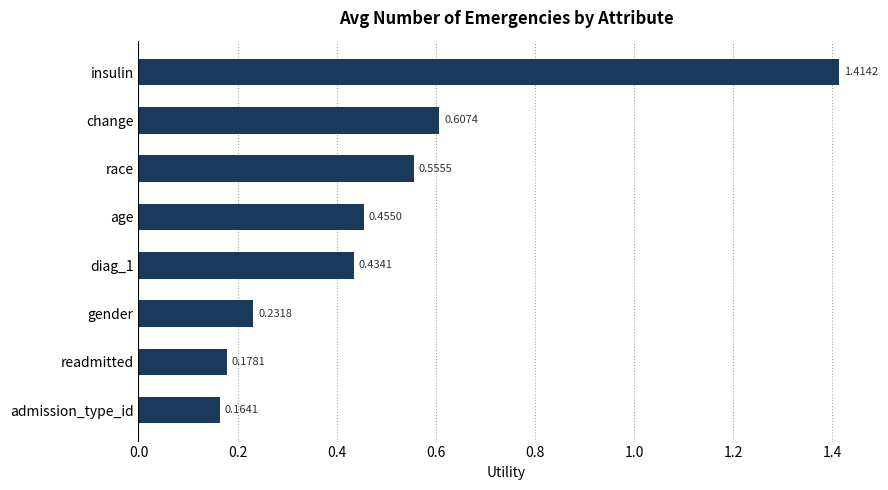

List the labels in order of value, smallest first.

admission_type_id, readmitted, gender, diag_1, age, race, change, insulin